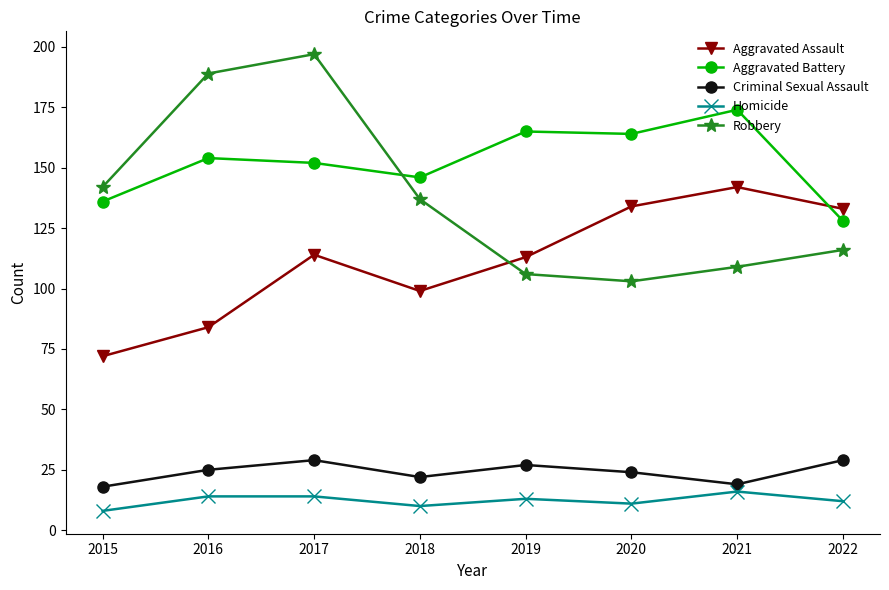

Where is the first local maximum for Robbery?

2017